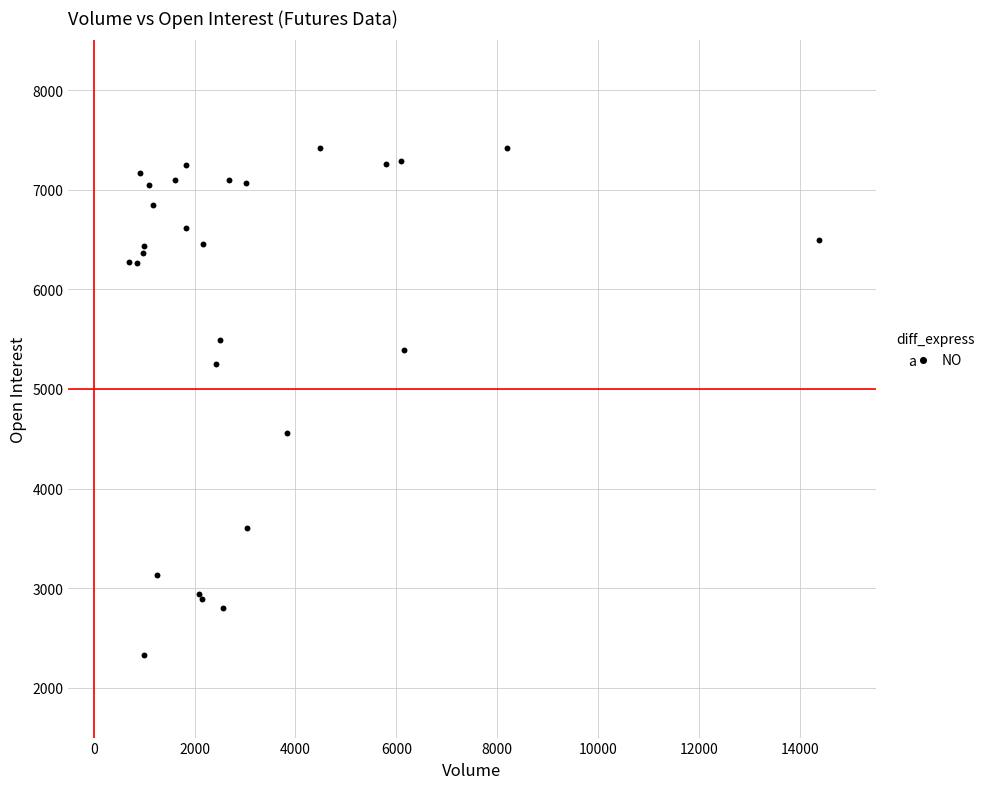

What Y value in the scatter plot is closest to 4873?

4562